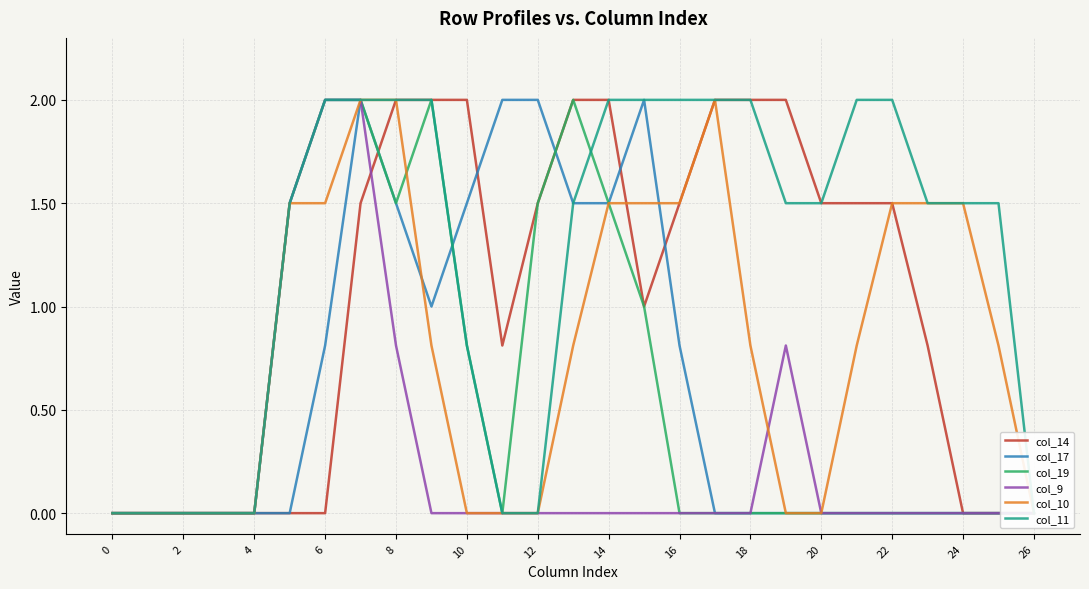

What is the difference between the second highest and second lowest values in the col_14 series?

2.0